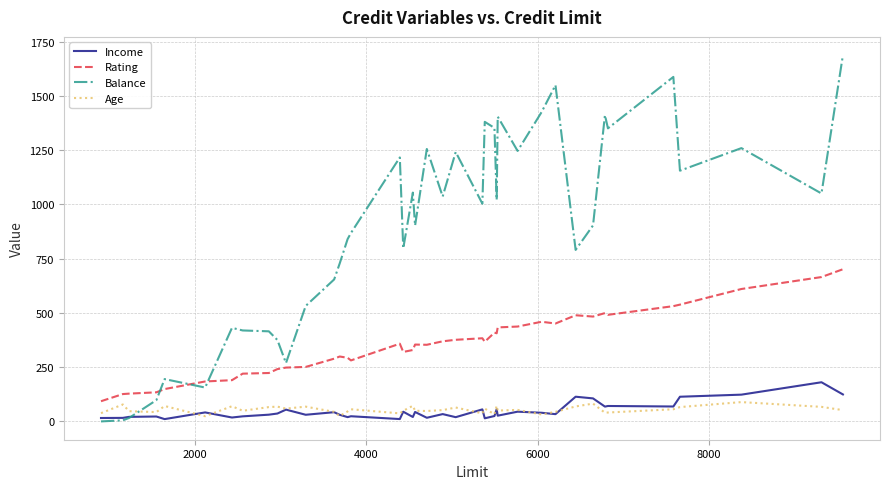

Which series has the largest range (max minus min)?

Balance